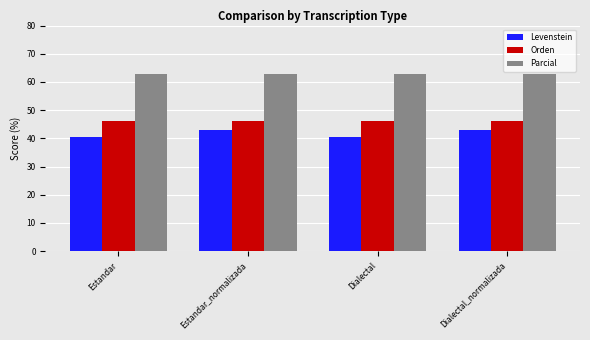

What is the total value across all series at Dialectal_normalizada?

151.8